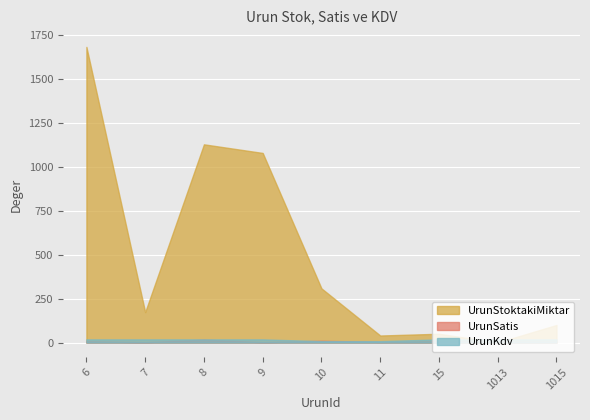

What value does the UrunKdv series have at 1015?

18.0